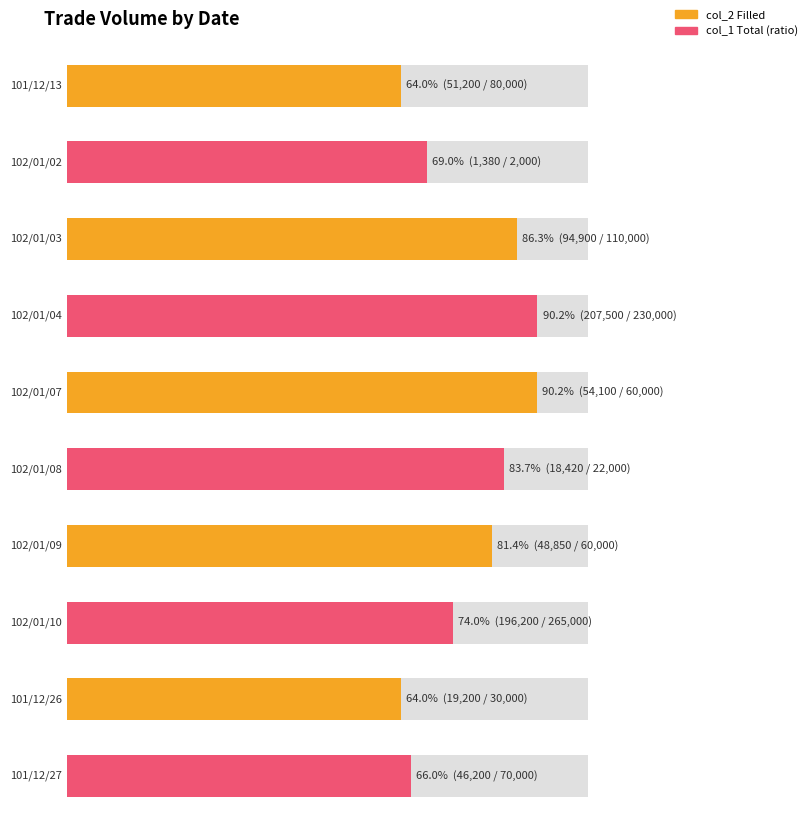

Is it true that col_2 (Filled) equals 72000 at 101/12/13?

False